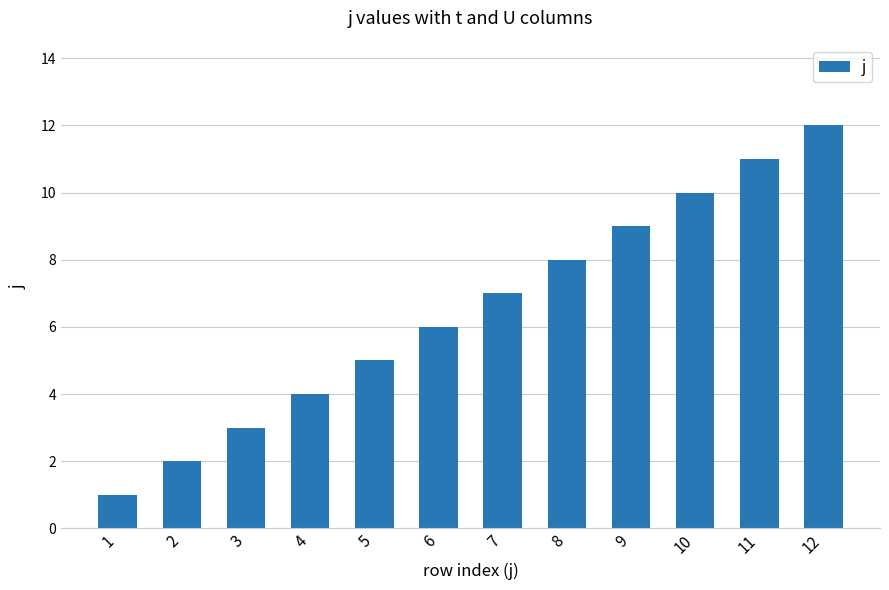

True or false: the data shows 7 at 7.

True